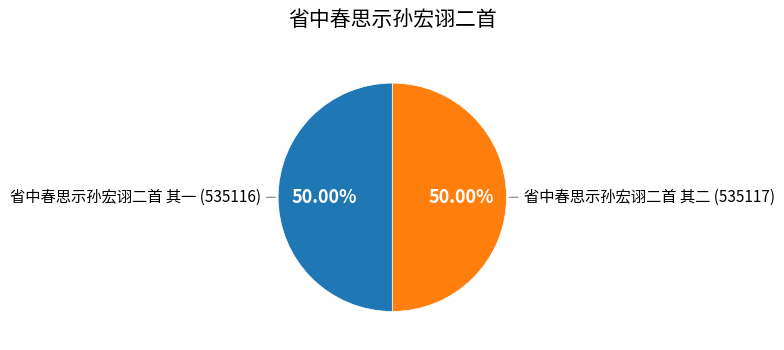

What is the ratio of the value at 省中春思示孙宏诩二首 其二 (535117) to the value at 省中春思示孙宏诩二首 其一 (535116)?

1.0